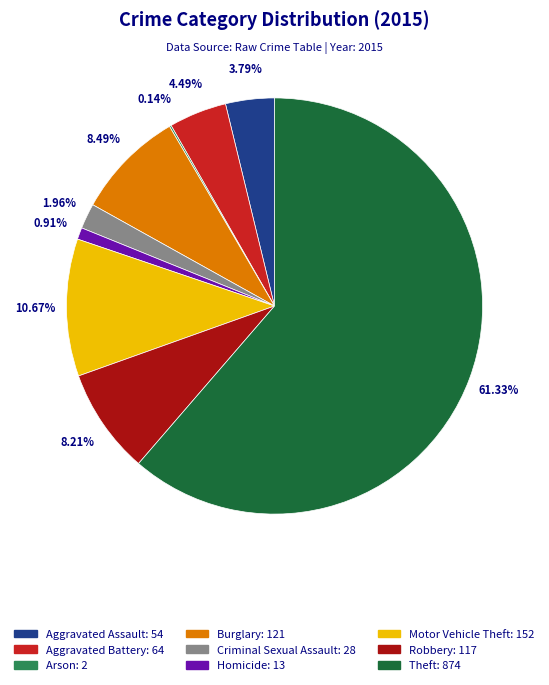

Combined, do Burglary and Aggravated Battery account for over 50%?

No